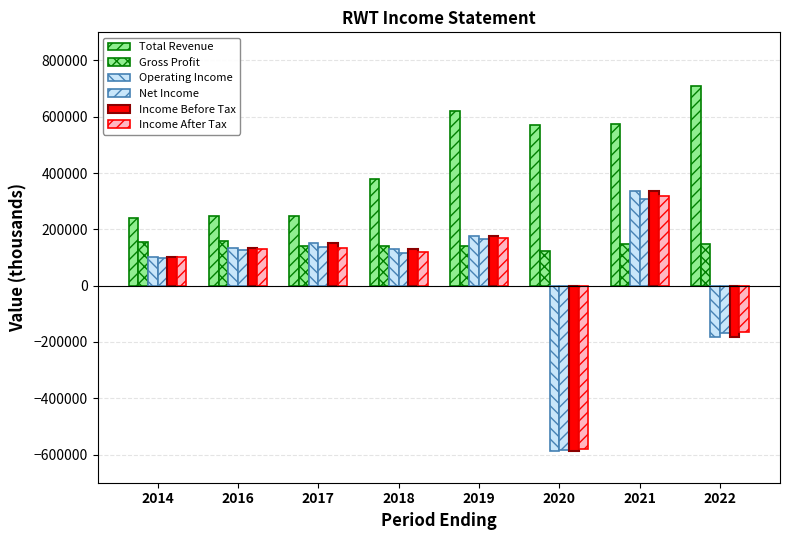

How many series are shown in this chart?

6